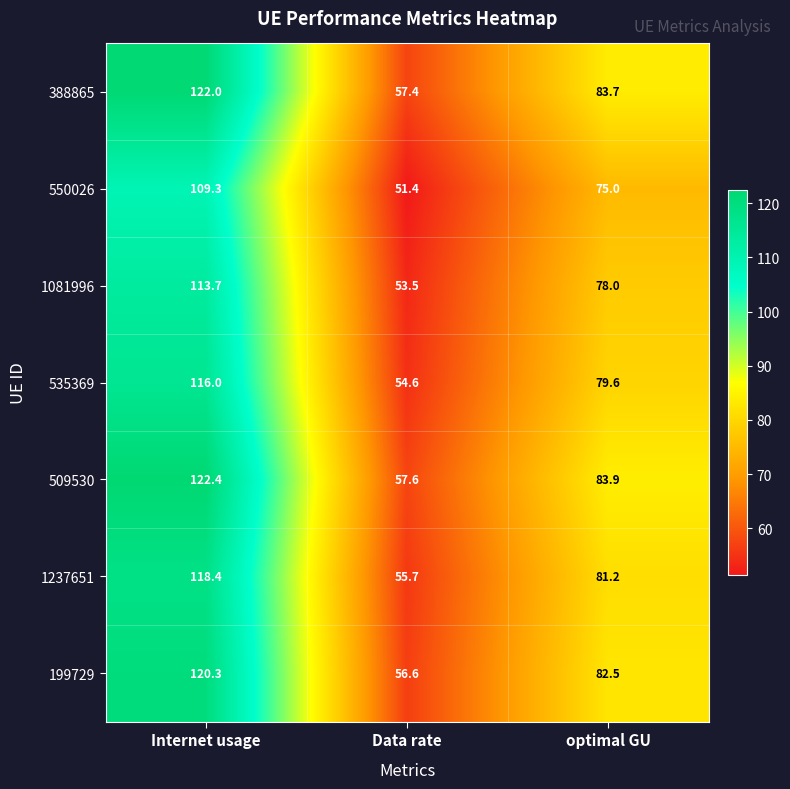

What is the sum of all 388865 values?

263.1